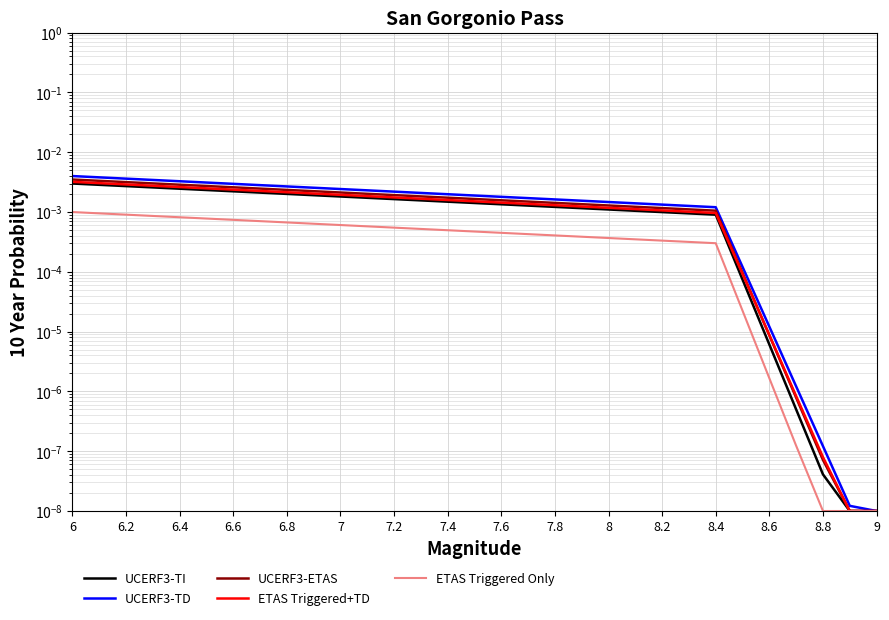

The value of UCERF3-TD at 21 is 0.0. True or false?

False